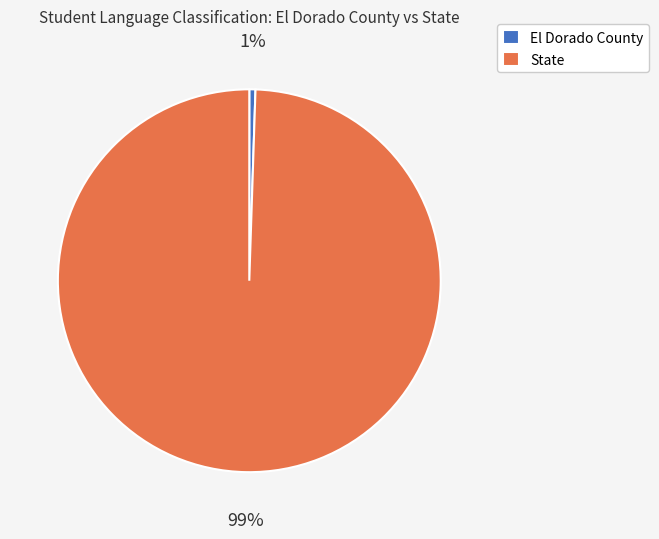

Combined, do State and El Dorado County account for over 50%?

Yes